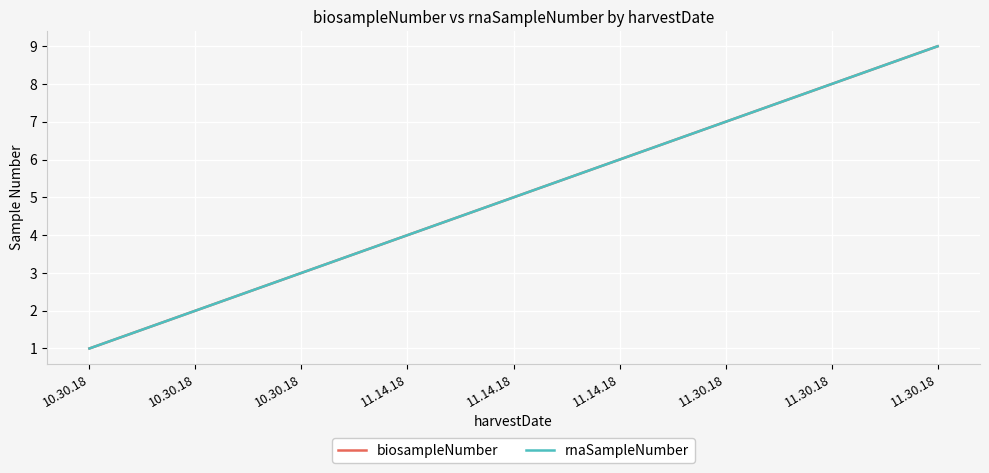

Where is rnaSampleNumber nearest to the value 5?

11.14.18